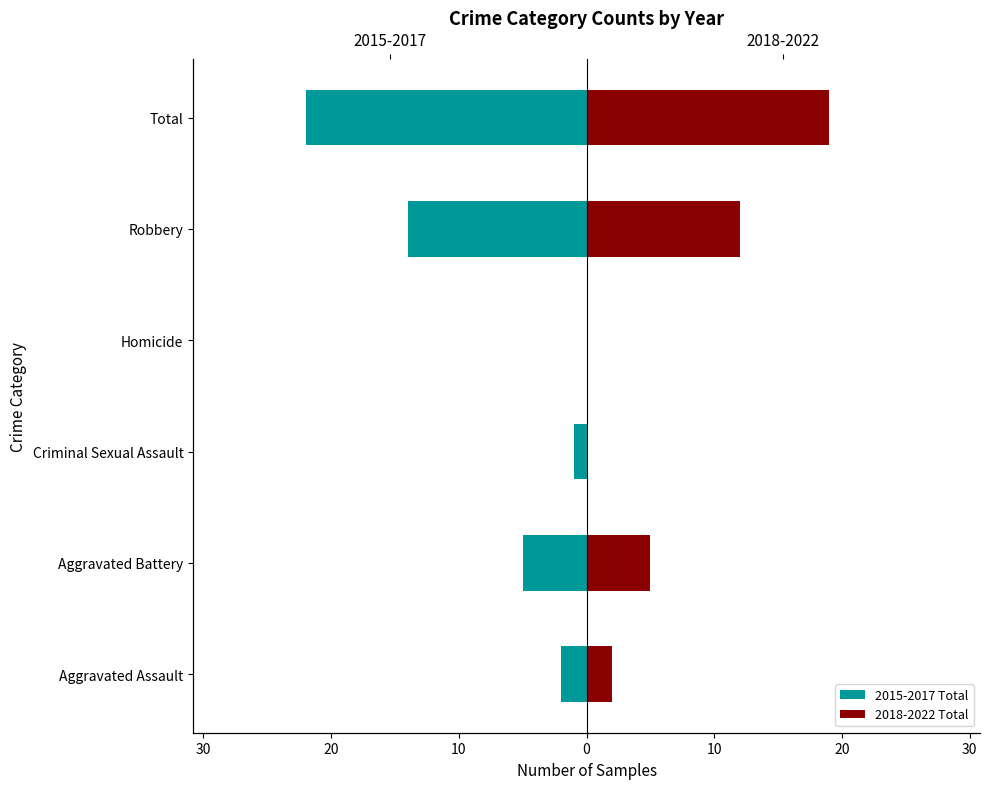

What is the difference between the second highest and minimum values in the 2018-2022 Total series?

12